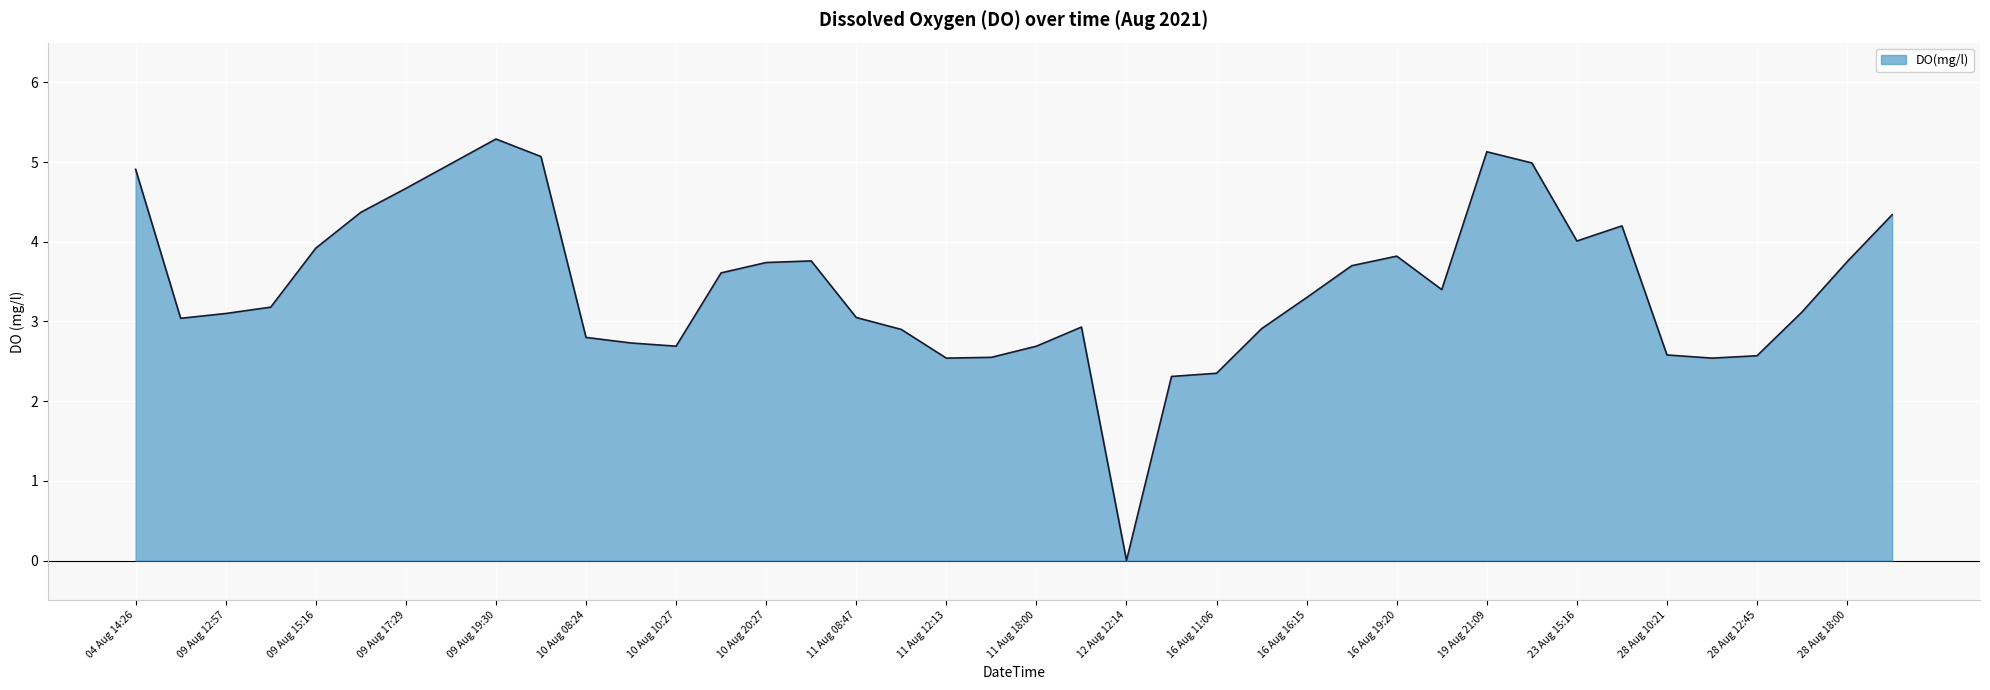

Rank the categories by value from lowest to highest.

12 Aug 12:14, 16 Aug 10:05, 16 Aug 11:06, 11 Aug 12:13, 28 Aug 11:35, 11 Aug 16:56, 28 Aug 12:45, 28 Aug 10:21, 10 Aug 10:27, 11 Aug 18:00, 10 Aug 09:26, 10 Aug 08:24, 11 Aug 10:20, 16 Aug 15:15, 12 Aug 10:59, 09 Aug 11:41, 11 Aug 08:47, 09 Aug 12:57, 28 Aug 15:26, 09 Aug 13:57, 16 Aug 16:15, 16 Aug 23:18, 10 Aug 19:26, 16 Aug 17:19, 10 Aug 20:27, 28 Aug 18:00, 10 Aug 21:30, 16 Aug 19:20, 09 Aug 15:16, 23 Aug 15:16, 23 Aug 18:03, 28 Aug 19:18, 09 Aug 16:29, 09 Aug 17:29, 04 Aug 14:26, 09 Aug 18:30, 19 Aug 22:09, 10 Aug 00:49, 19 Aug 21:09, 09 Aug 19:30